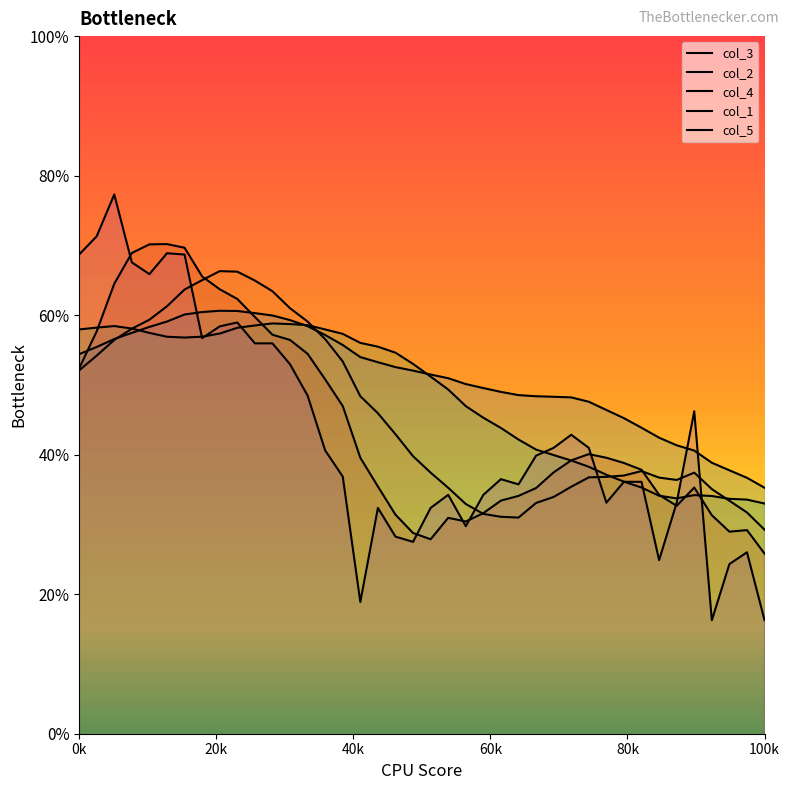

At 27, list the series in order from largest to smallest.

col_4, col_5, col_3, col_1, col_2